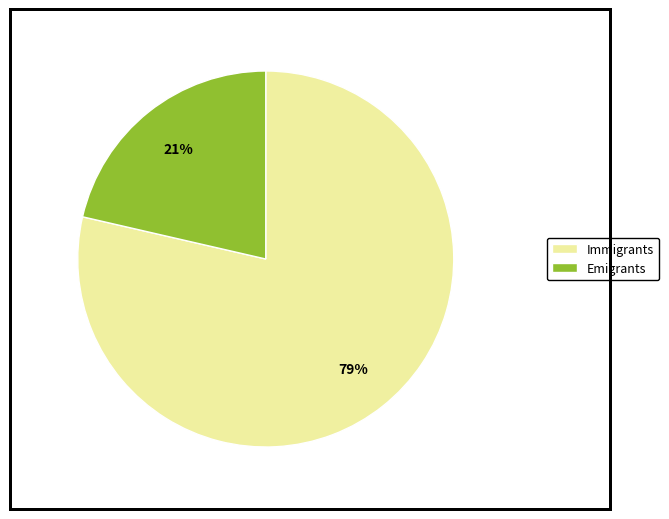

To the nearest percent, what is the average slice percentage?

50%